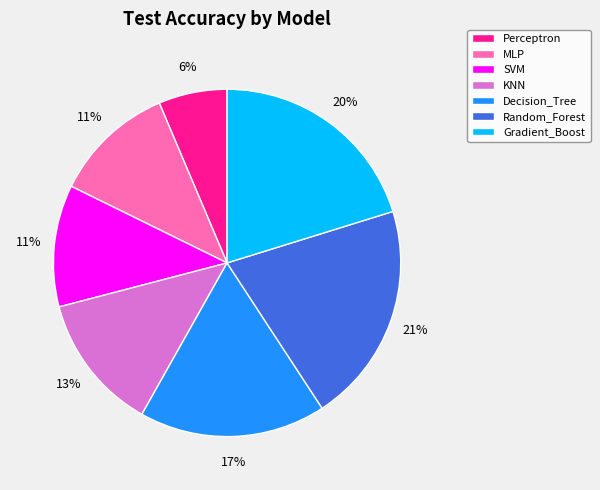

Which slice is the smallest?

Perceptron